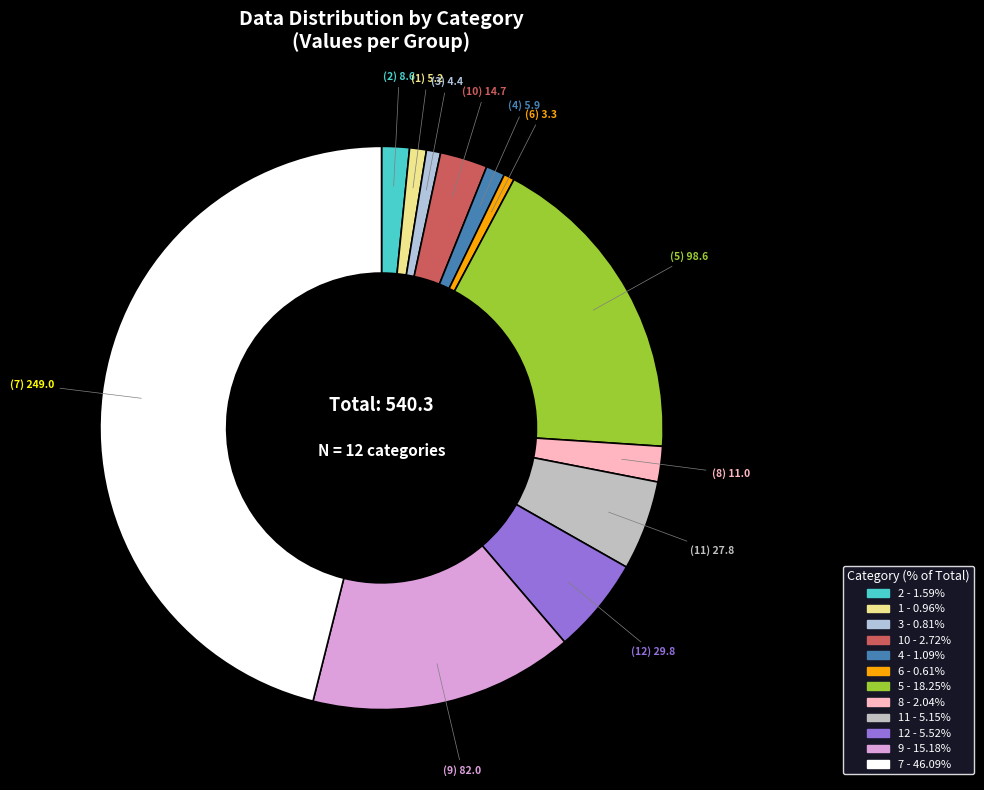

Does any single category account for the majority?

No